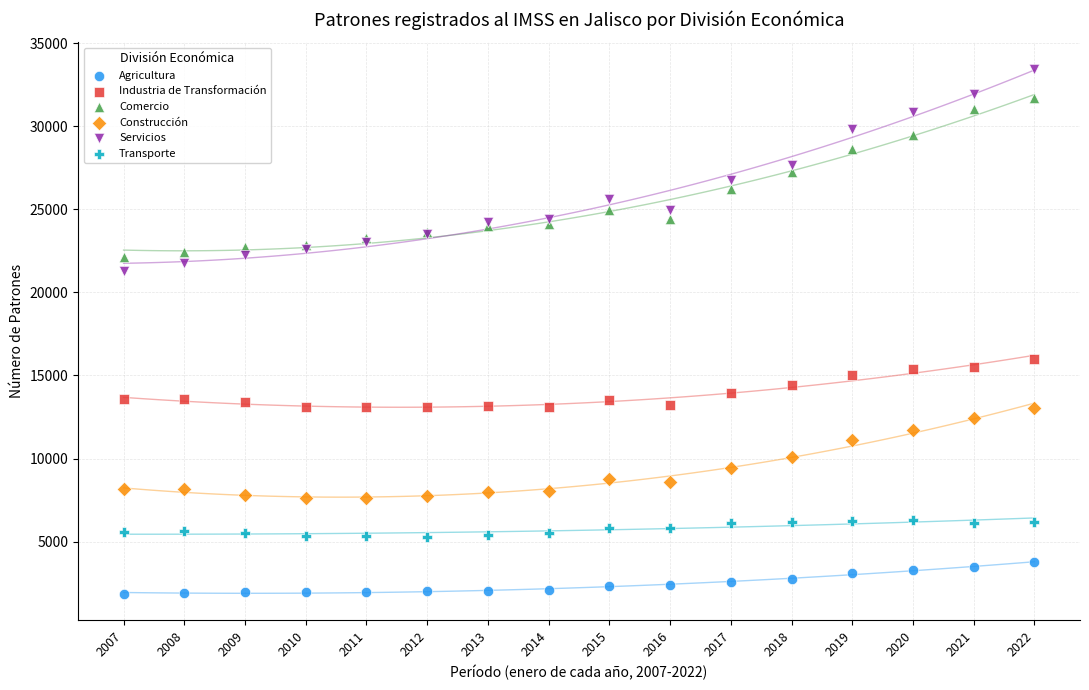

Which series contains the lowest Y value?

Agricultura